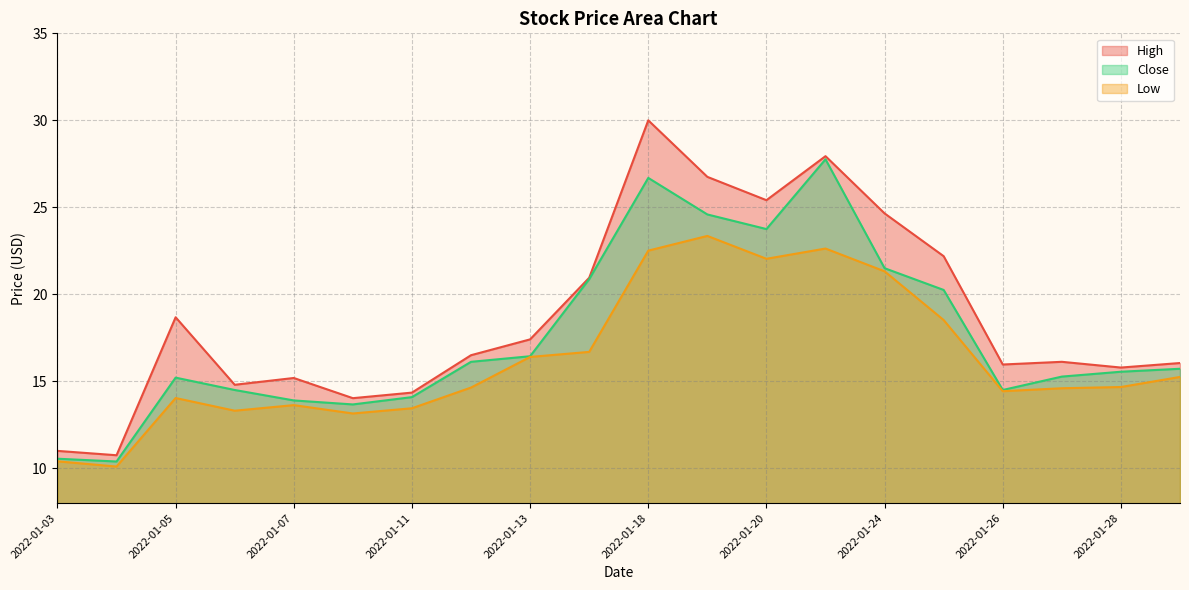

At which category is the sum across all series the highest?

2022-01-18